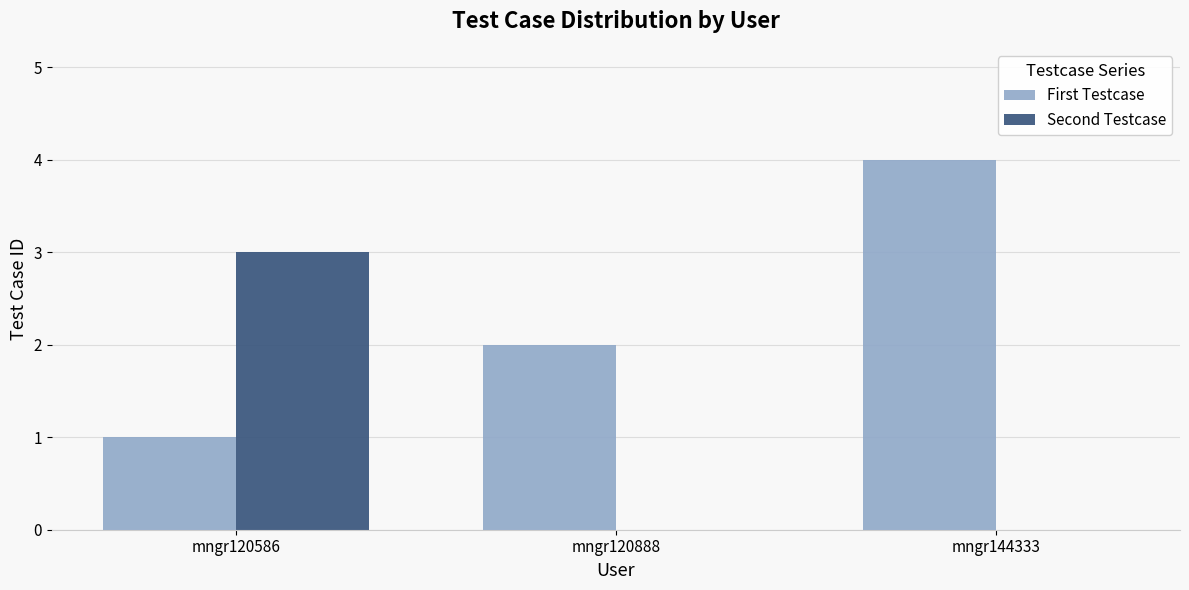

Which series changed the most between mngr120888 and mngr144333?

First Testcase